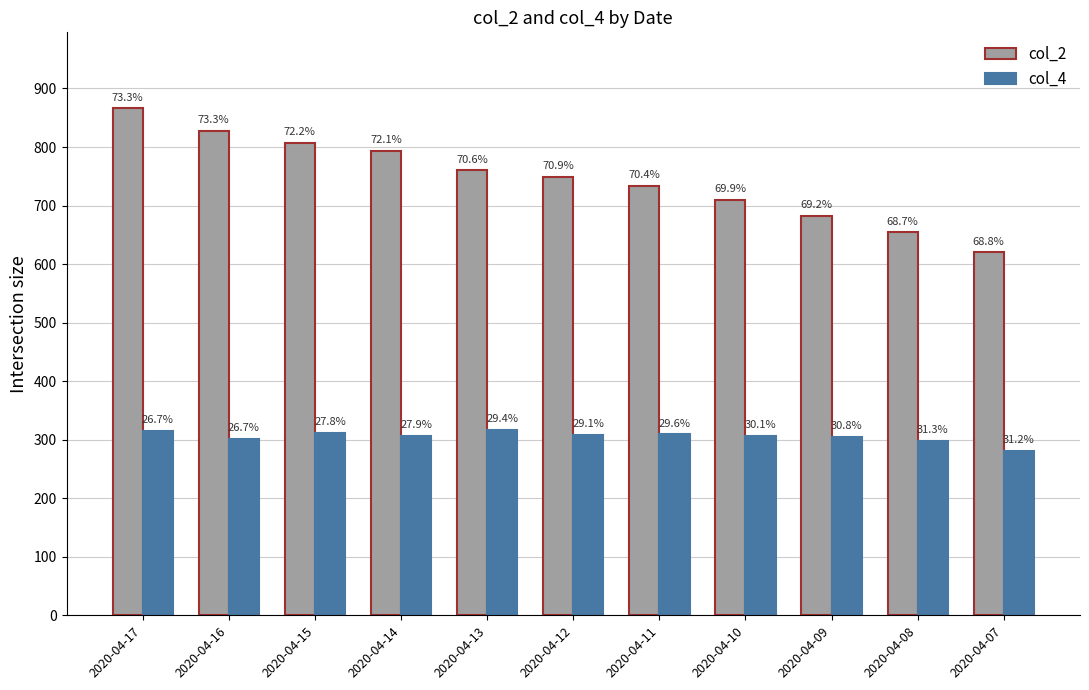

What is the difference between the maximum and minimum values in the col_4 series?

36